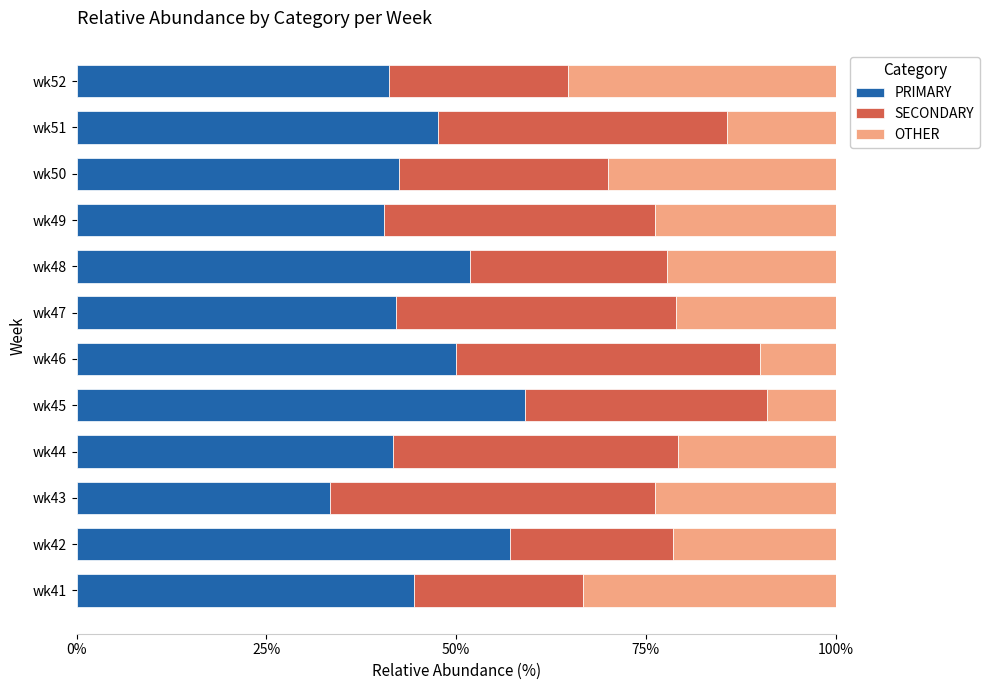

The PRIMARY series shows 70.3 at wk41. True or false?

False